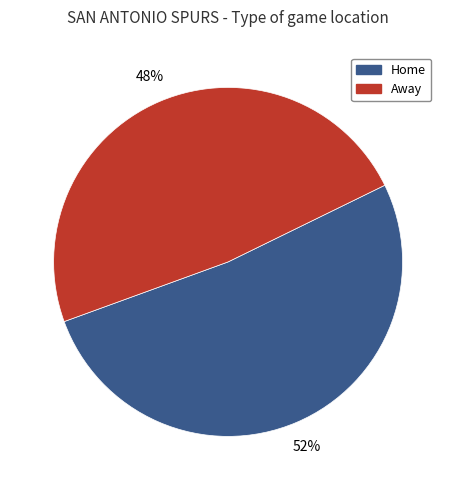

Is there a majority slice in this chart?

Yes